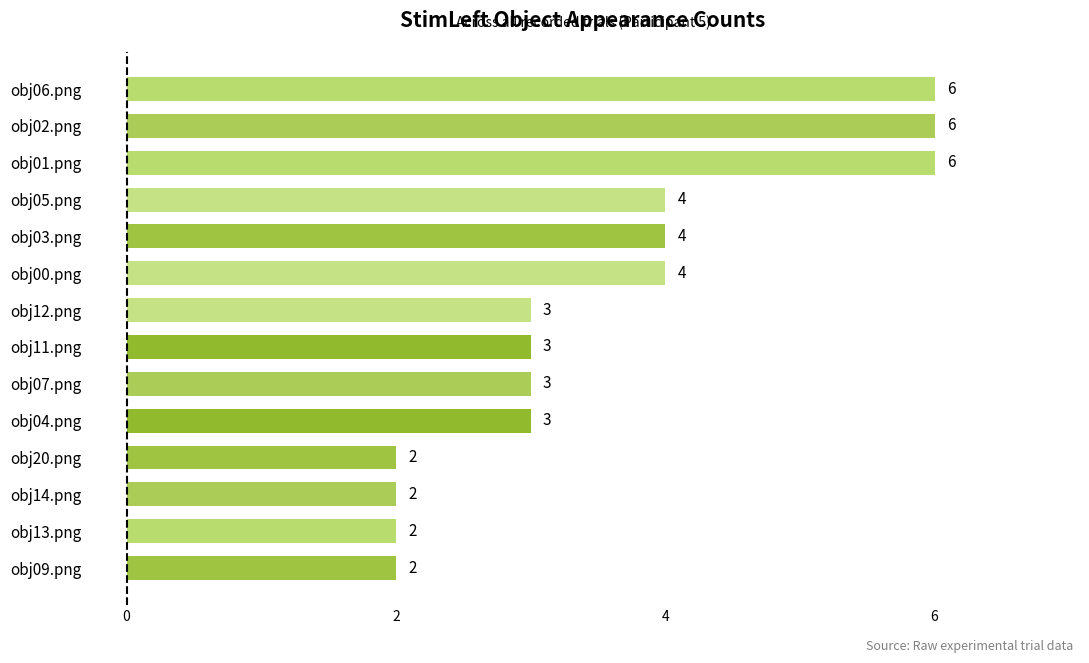

What is the label of the 3rd bar from the bottom?

obj14.png